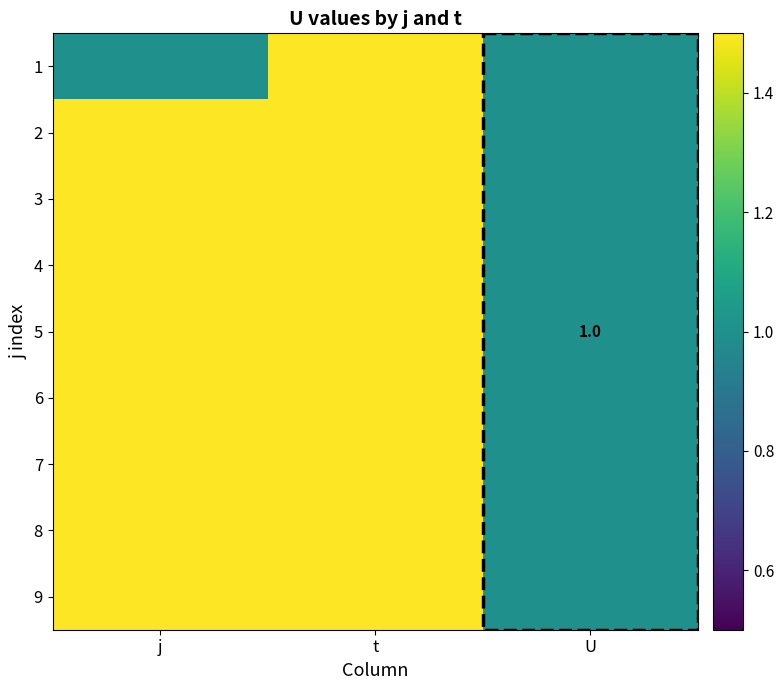

What is the greatest value displayed?

9